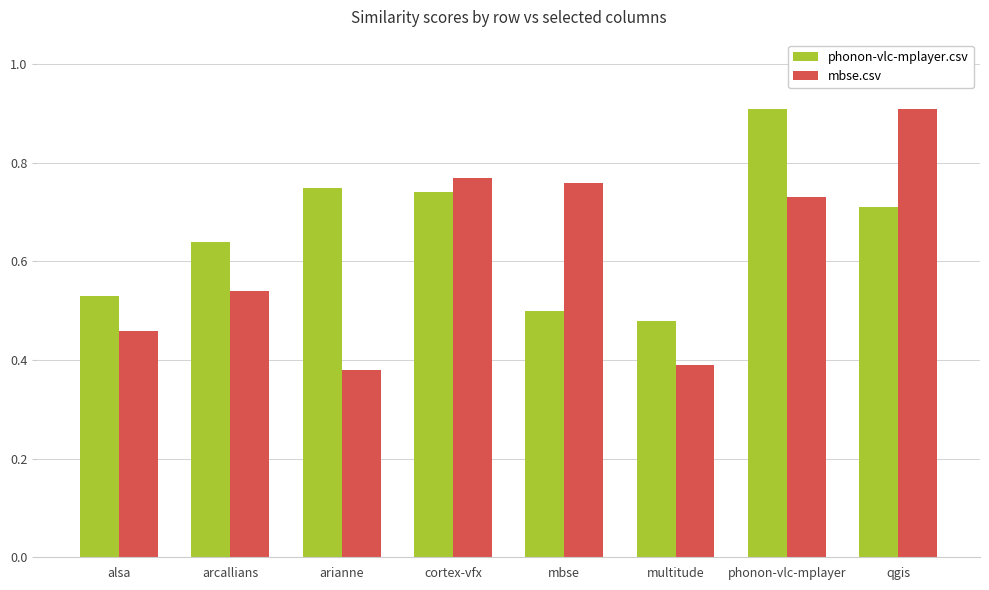

True or false: mbse.csv has a value of 0.7 at phonon-vlc-mplayer.

True